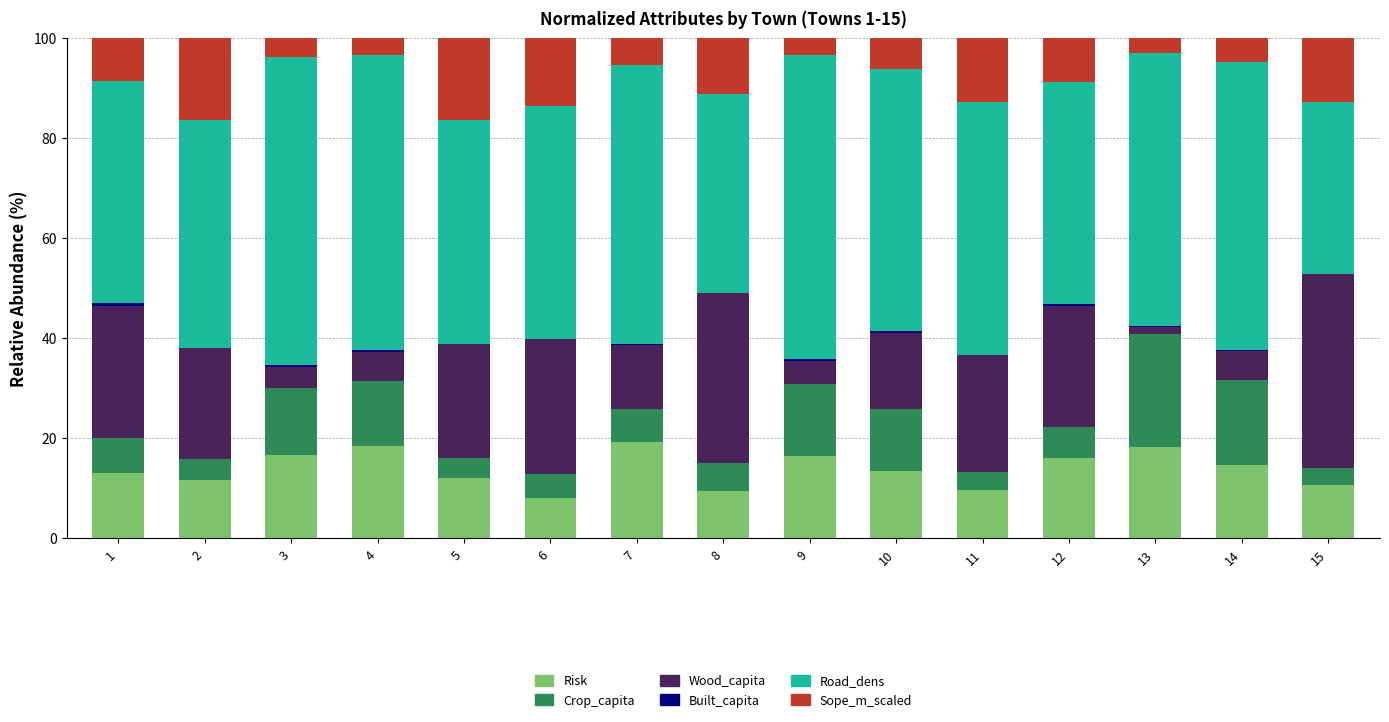

How many series are shown in this chart?

6